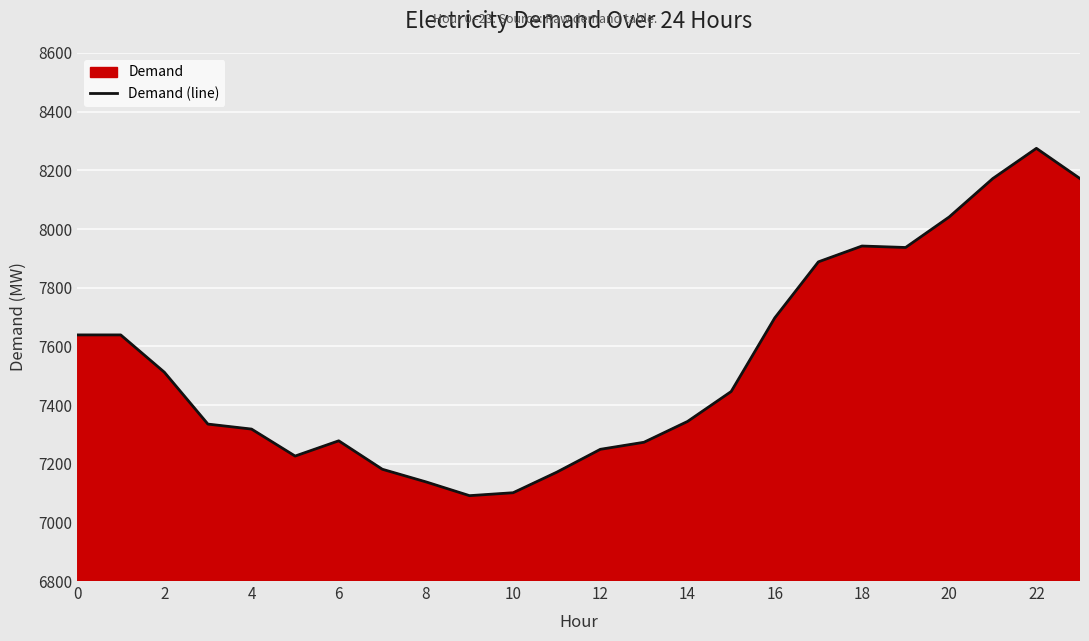

Is it true that the value at 0 is 3517?

False